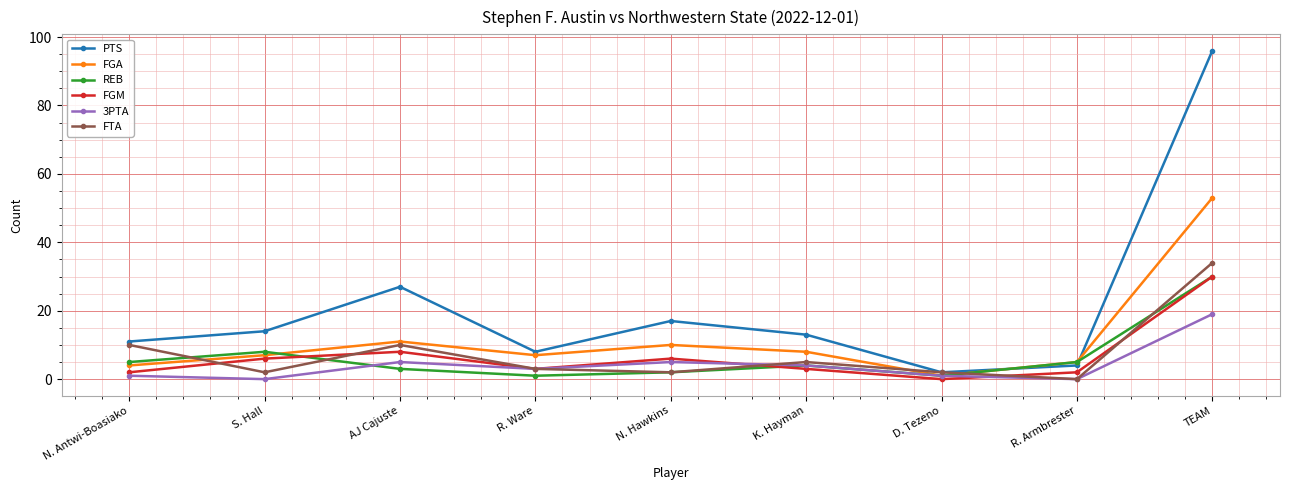

How many values in FTA are above zero?

8